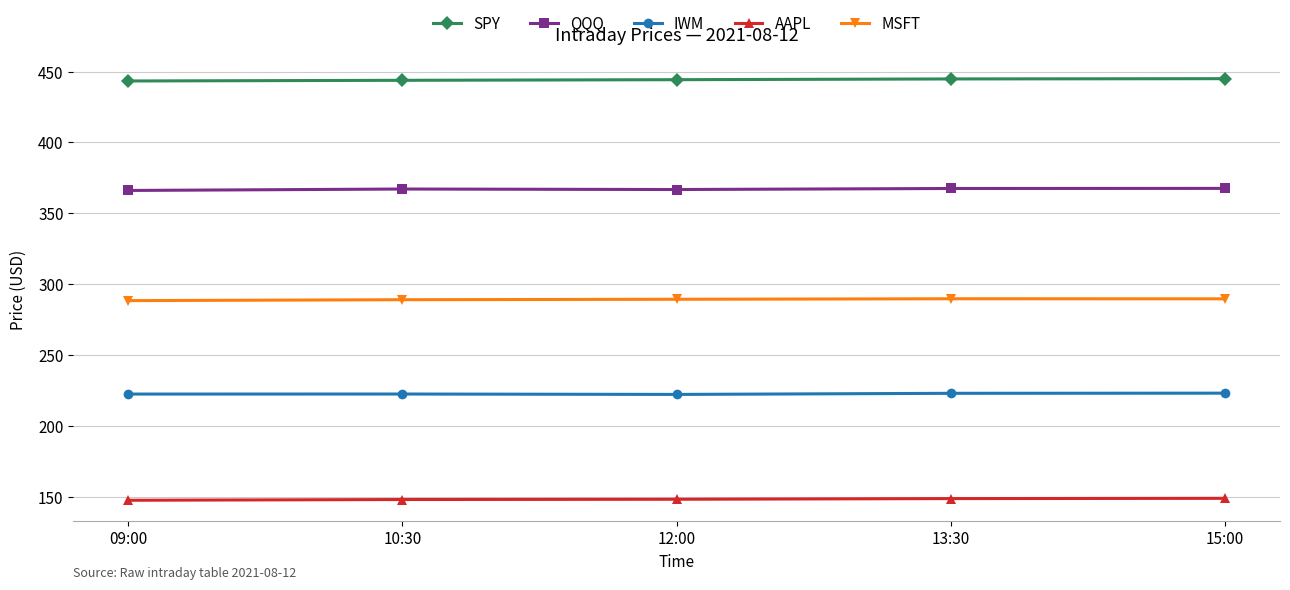

What is the greatest value displayed?

445.0